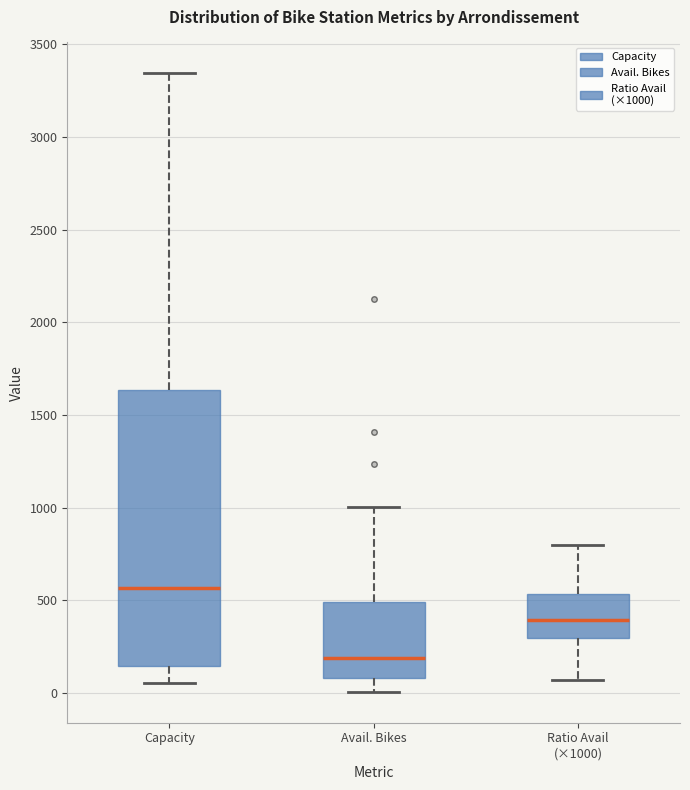

Where is the upper edge of the box for Capacity on the y-axis? The values are not printed on the chart, so give them approximately, as read against the axis.

1650